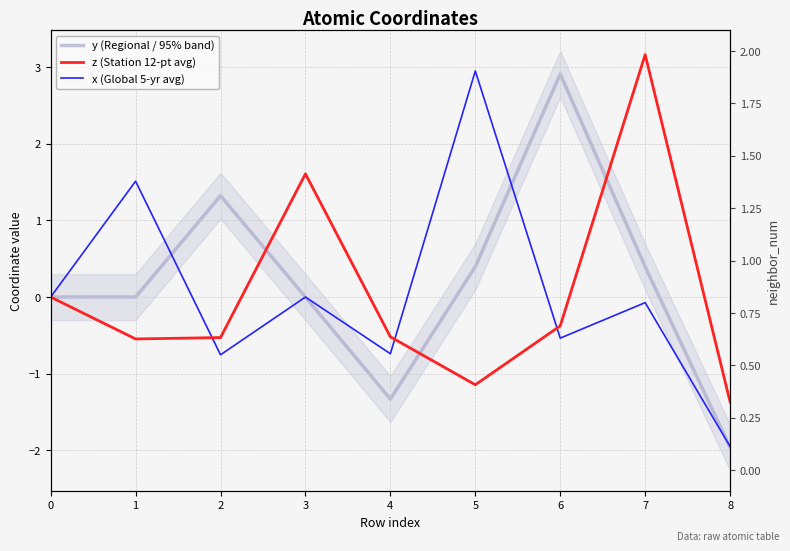

How many values in y (Regional / 95% band) are above zero?

4